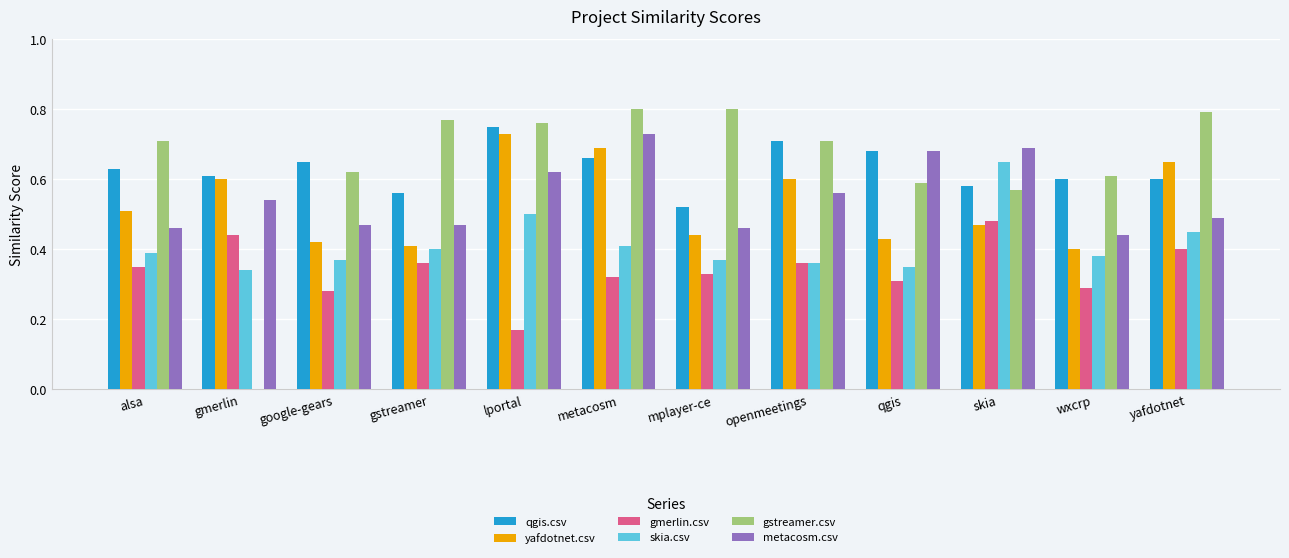

Count the skia.csv values in the range 0 to 1.

12